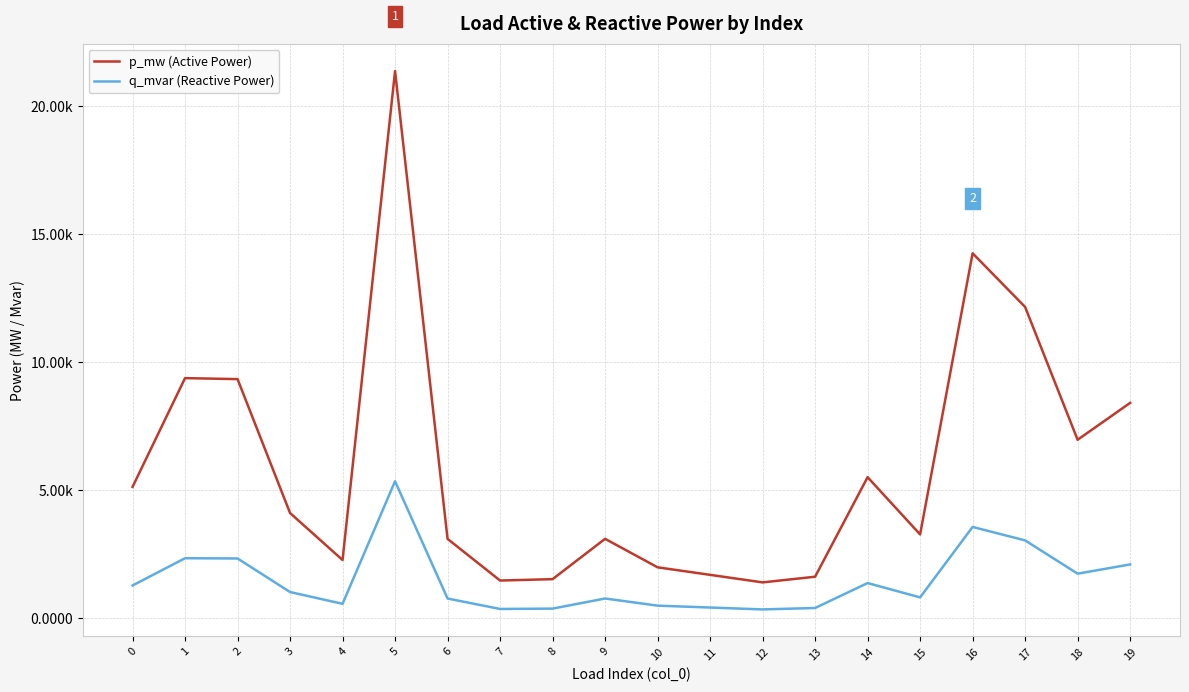

True or false: q_mvar (Reactive Power) and p_mw (Active Power) cross at least once.

False